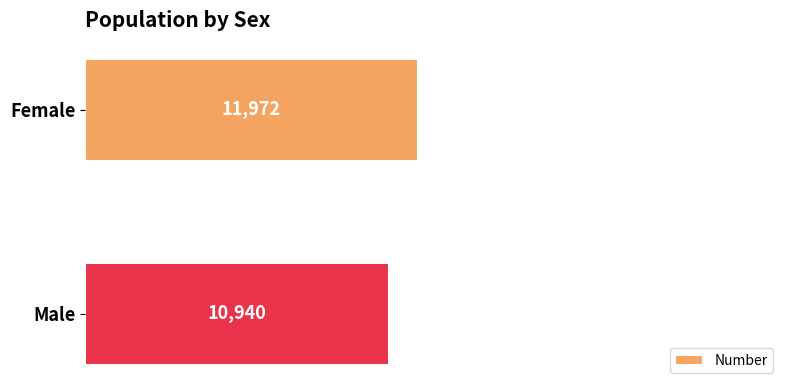

Rank the categories by value from highest to lowest.

Female, Male